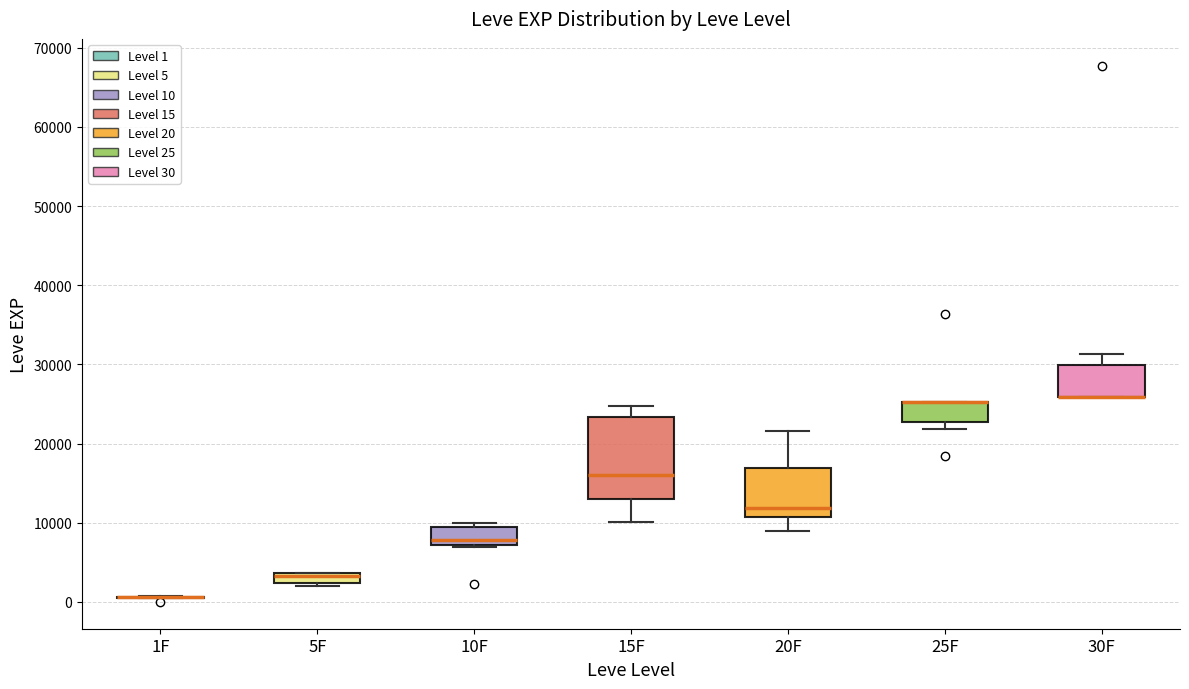

Comparing the boxes themselves (not the whiskers), which one is the tallest?

15F